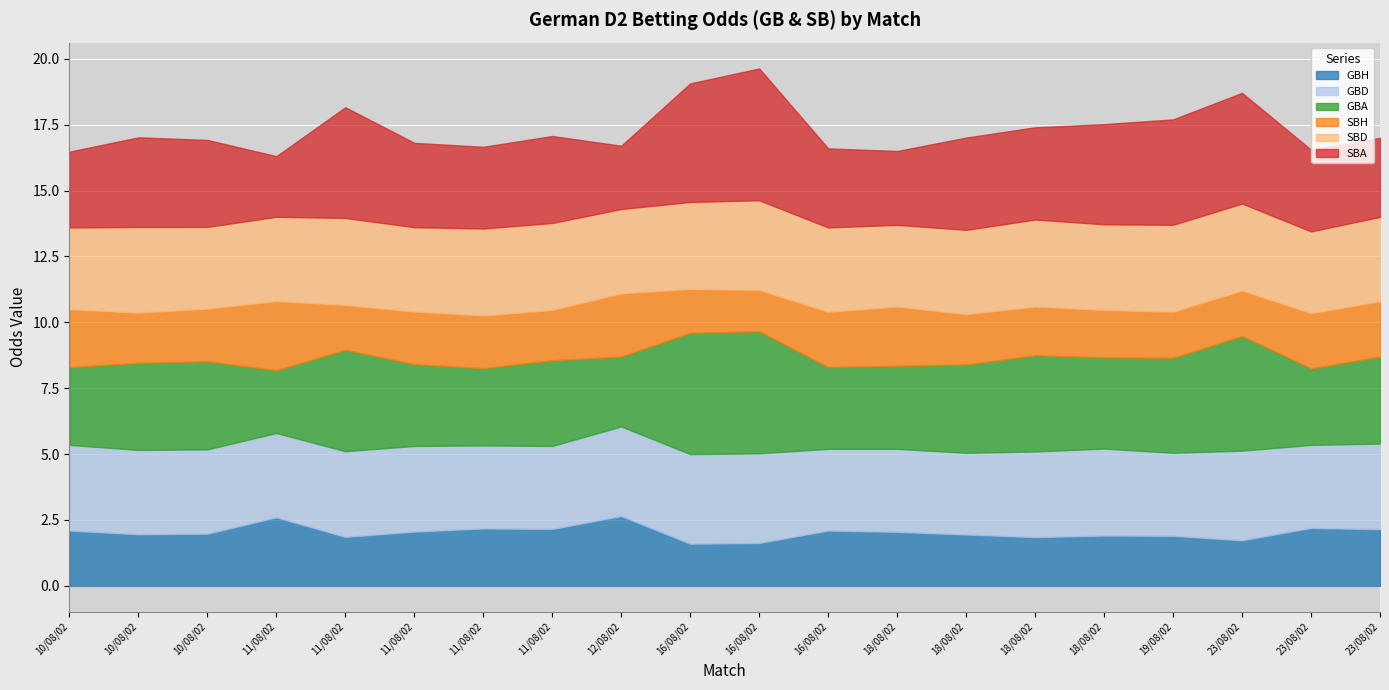

Reading right to left, what are all the values shown in this chart?

GBH: 23/08/02-Lubeck=2.1	23/08/02-Ein Trier=2.2	23/08/02-Ein Frankfurt=1.7	19/08/02-Freiburg=1.9	18/08/02-St Pauli=1.9	18/08/02-Reutlingen=1.9	18/08/02-Oberhausen=1.9	18/08/02-Burghausen=2.0	16/08/02-Mannheim=2.1	16/08/02-Greuther Furth=1.6	16/08/02-FC Koln=1.6	12/08/02-Karlsruhe=2.6	11/08/02-Lubeck=2.2	11/08/02-Ein Frankfurt=2.2	11/08/02-Braunschweig=2.1	11/08/02-Ahlen=1.9	11/08/02-Aachen=2.6	10/08/02-Union Berlin=2.0	10/08/02-Ein Trier=2.0	10/08/02-Duisburg=2.1
GBD: 23/08/02-Lubeck=3.2	23/08/02-Ein Trier=3.1	23/08/02-Ein Frankfurt=3.4	19/08/02-Freiburg=3.1	18/08/02-St Pauli=3.3	18/08/02-Reutlingen=3.2	18/08/02-Oberhausen=3.1	18/08/02-Burghausen=3.1	16/08/02-Mannheim=3.1	16/08/02-Greuther Furth=3.4	16/08/02-FC Koln=3.4	12/08/02-Karlsruhe=3.4	11/08/02-Lubeck=3.1	11/08/02-Ein Frankfurt=3.1	11/08/02-Braunschweig=3.2	11/08/02-Ahlen=3.2	11/08/02-Aachen=3.2	10/08/02-Union Berlin=3.2	10/08/02-Ein Trier=3.2	10/08/02-Duisburg=3.2
GBA: 23/08/02-Lubeck=3.3	23/08/02-Ein Trier=2.9	23/08/02-Ein Frankfurt=4.3	19/08/02-Freiburg=3.6	18/08/02-St Pauli=3.5	18/08/02-Reutlingen=3.6	18/08/02-Oberhausen=3.4	18/08/02-Burghausen=3.1	16/08/02-Mannheim=3.1	16/08/02-Greuther Furth=4.6	16/08/02-FC Koln=4.6	12/08/02-Karlsruhe=2.6	11/08/02-Lubeck=3.2	11/08/02-Ein Frankfurt=2.9	11/08/02-Braunschweig=3.1	11/08/02-Ahlen=3.9	11/08/02-Aachen=2.4	10/08/02-Union Berlin=3.3	10/08/02-Ein Trier=3.3	10/08/02-Duisburg=3.0
SBH: 23/08/02-Lubeck=2.1	23/08/02-Ein Trier=2.1	23/08/02-Ein Frankfurt=1.7	19/08/02-Freiburg=1.8	18/08/02-St Pauli=1.8	18/08/02-Reutlingen=1.9	18/08/02-Oberhausen=1.9	18/08/02-Burghausen=2.2	16/08/02-Mannheim=2.1	16/08/02-Greuther Furth=1.6	16/08/02-FC Koln=1.7	12/08/02-Karlsruhe=2.4	11/08/02-Lubeck=1.9	11/08/02-Ein Frankfurt=2.0	11/08/02-Braunschweig=2.0	11/08/02-Ahlen=1.7	11/08/02-Aachen=2.6	10/08/02-Union Berlin=2.0	10/08/02-Ein Trier=1.9	10/08/02-Duisburg=2.2
SBD: 23/08/02-Lubeck=3.2	23/08/02-Ein Trier=3.1	23/08/02-Ein Frankfurt=3.3	19/08/02-Freiburg=3.3	18/08/02-St Pauli=3.2	18/08/02-Reutlingen=3.3	18/08/02-Oberhausen=3.2	18/08/02-Burghausen=3.1	16/08/02-Mannheim=3.2	16/08/02-Greuther Furth=3.4	16/08/02-FC Koln=3.3	12/08/02-Karlsruhe=3.2	11/08/02-Lubeck=3.3	11/08/02-Ein Frankfurt=3.3	11/08/02-Braunschweig=3.2	11/08/02-Ahlen=3.3	11/08/02-Aachen=3.2	10/08/02-Union Berlin=3.1	10/08/02-Ein Trier=3.2	10/08/02-Duisburg=3.1
SBA: 23/08/02-Lubeck=3.0	23/08/02-Ein Trier=3.1	23/08/02-Ein Frankfurt=4.2	19/08/02-Freiburg=4.0	18/08/02-St Pauli=3.8	18/08/02-Reutlingen=3.5	18/08/02-Oberhausen=3.5	18/08/02-Burghausen=2.8	16/08/02-Mannheim=3.0	16/08/02-Greuther Furth=5.0	16/08/02-FC Koln=4.5	12/08/02-Karlsruhe=2.4	11/08/02-Lubeck=3.3	11/08/02-Ein Frankfurt=3.1	11/08/02-Braunschweig=3.2	11/08/02-Ahlen=4.2	11/08/02-Aachen=2.3	10/08/02-Union Berlin=3.3	10/08/02-Ein Trier=3.4	10/08/02-Duisburg=2.9